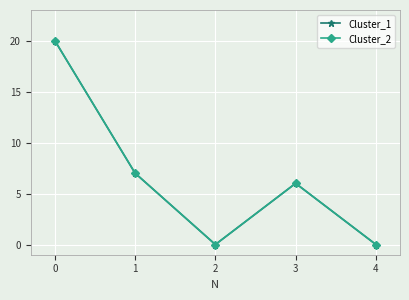

Does the chart have visible grid lines?

Yes